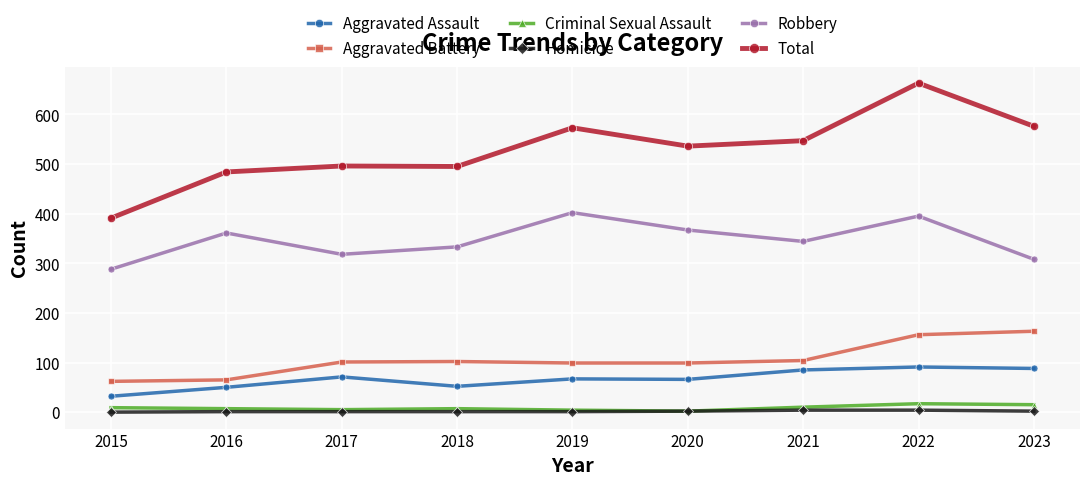

The value of Aggravated Assault at 2016 is 83. True or false?

False